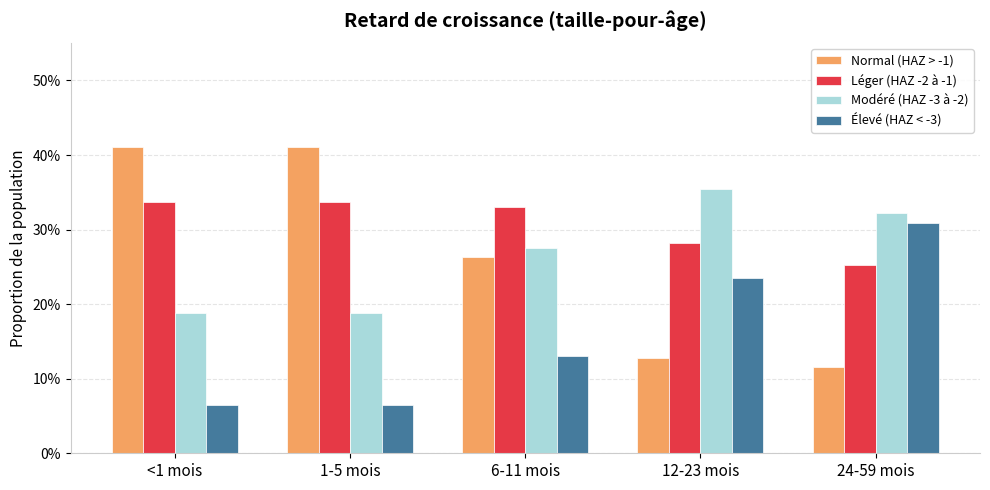

Does the chart contain stacked bars?

No